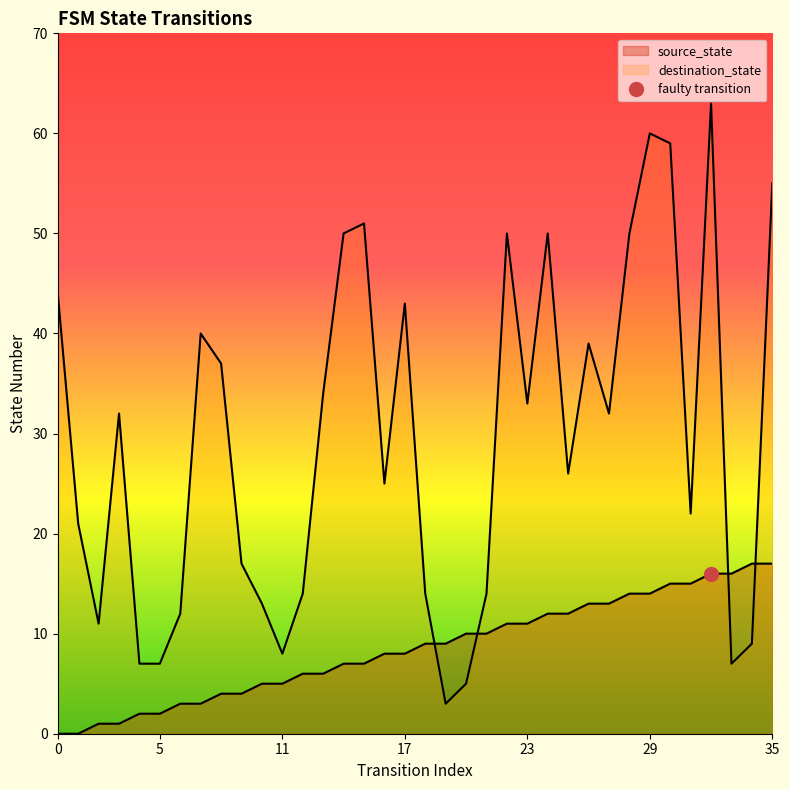

What is the sum of all source_state values?

306